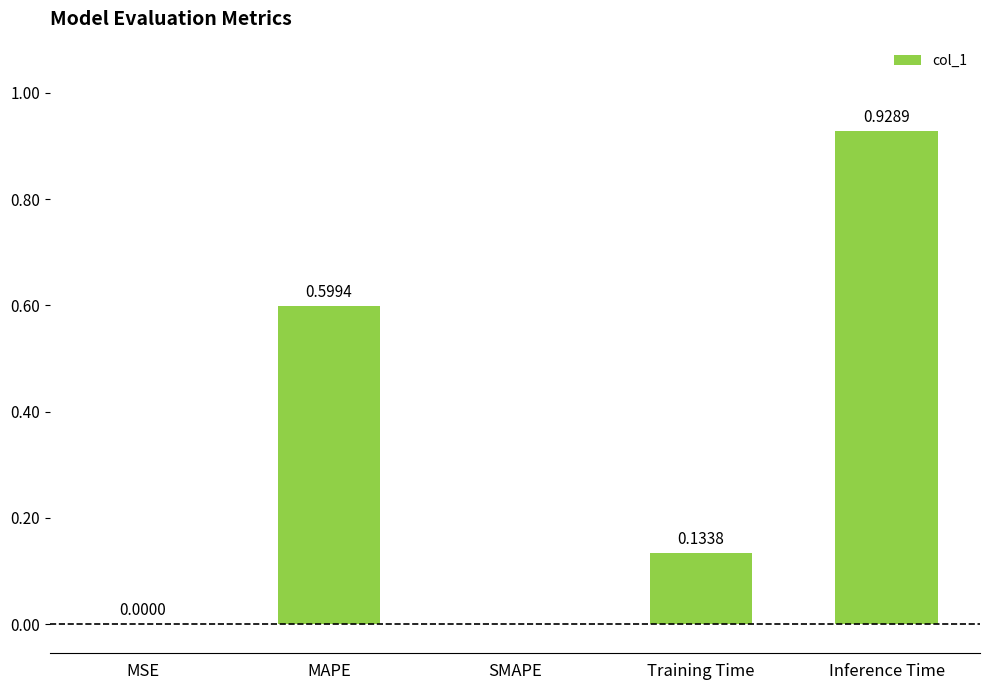

Which category has the highest value across all series?

Inference Time